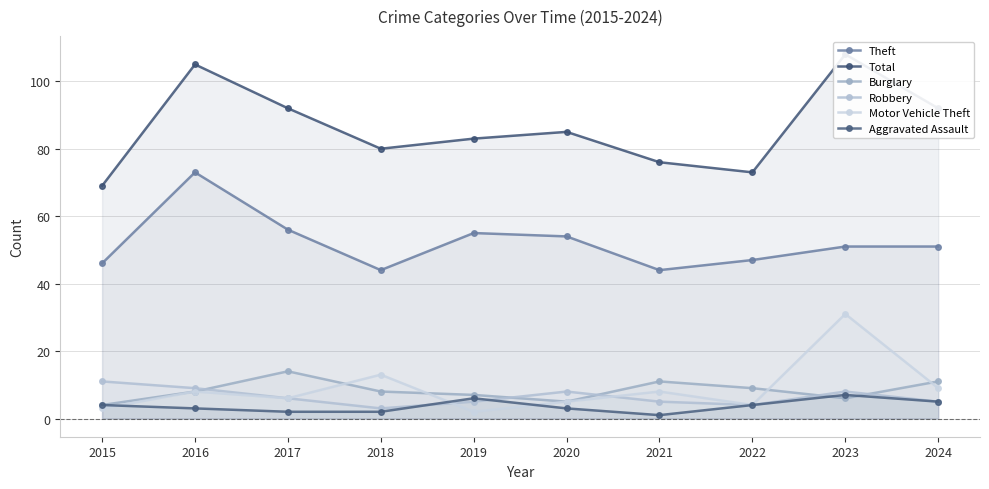

At which category does the chart reach its minimum across all series?

2021